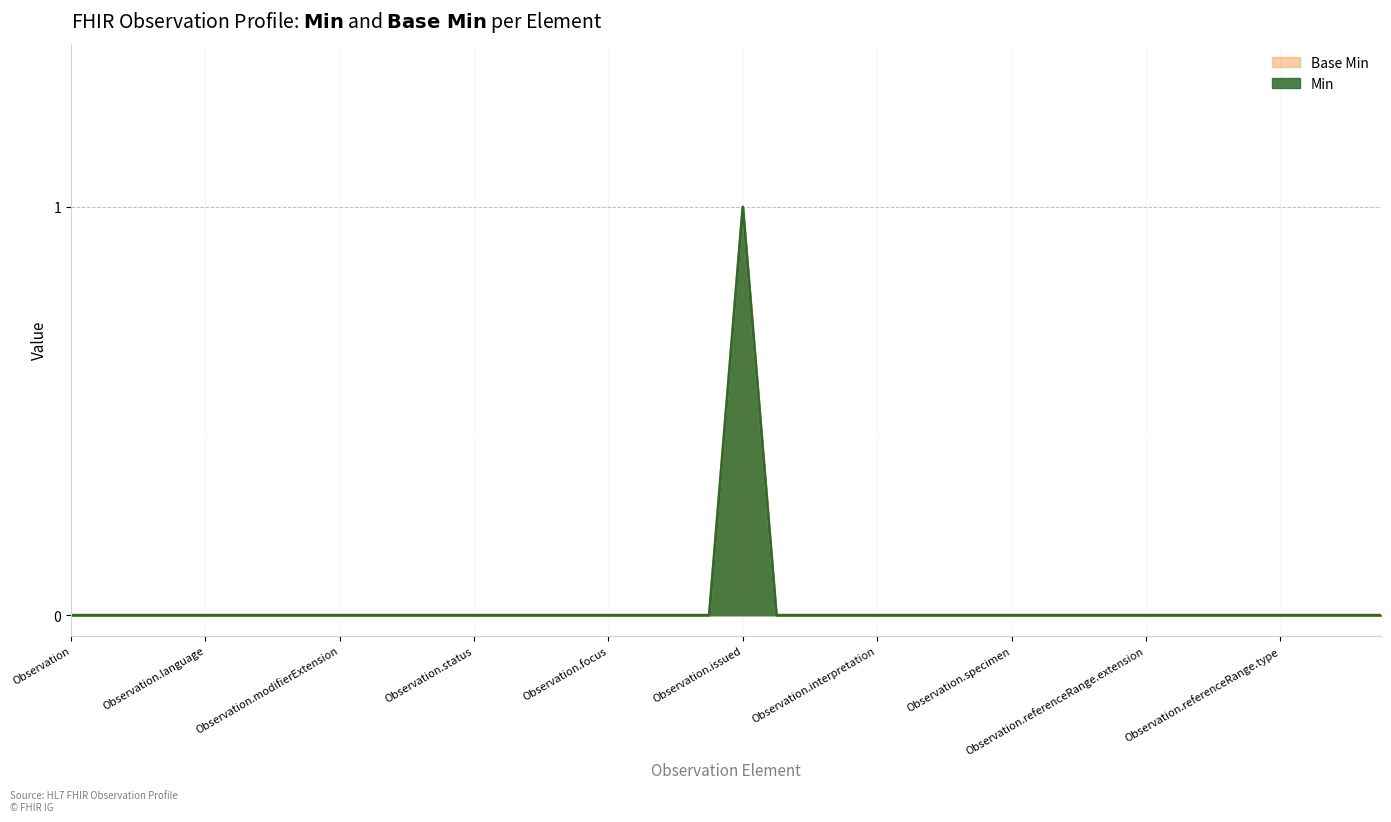

True or false: Base Min has more than 1 points higher than both neighbors.

False